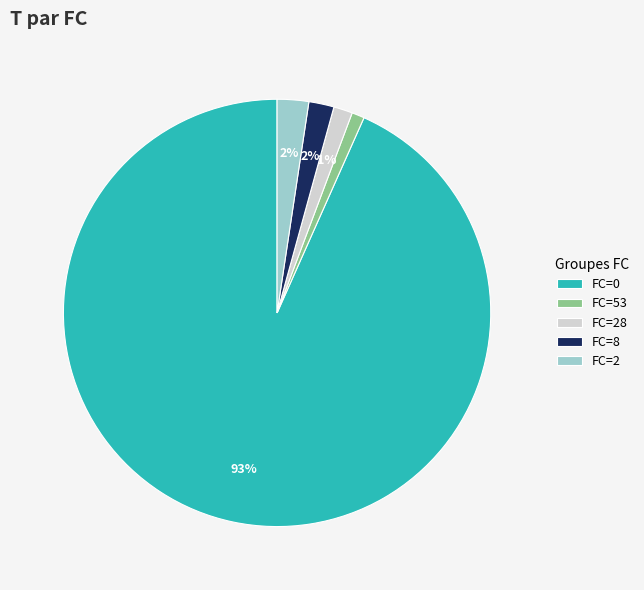

Which slice is the largest?

FC=0